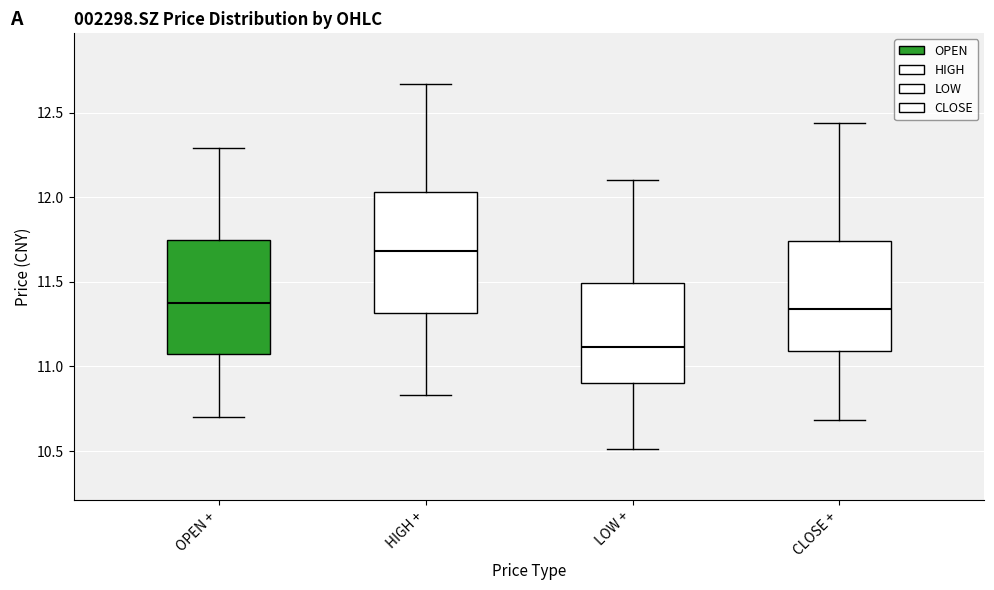

Where is the upper edge of the box for HIGH + on the y-axis? The values are not printed on the chart, so give them approximately, as read against the axis.

12.05